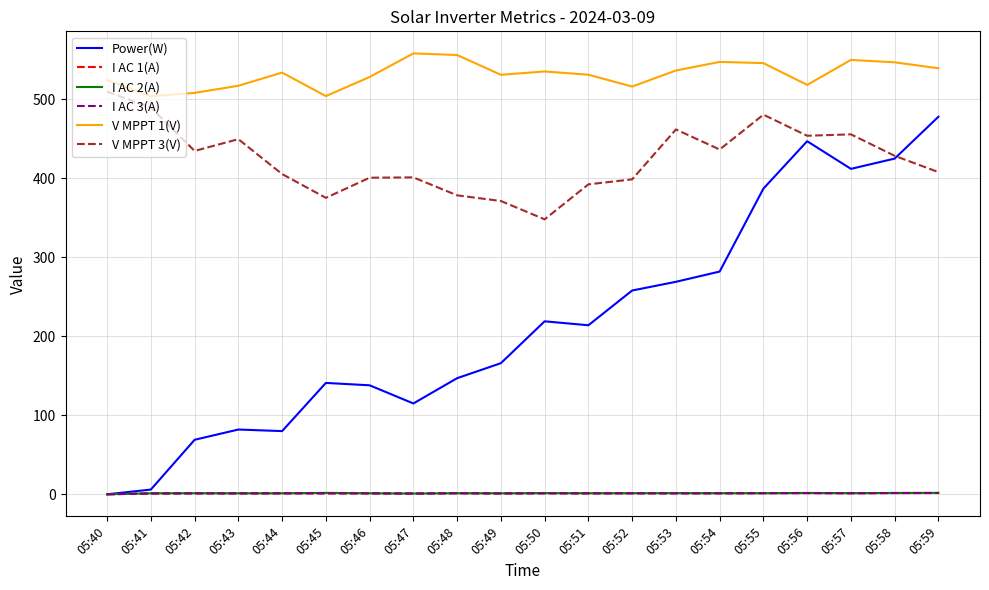

True or false: Power(W) has a value of 425.0 at 05:58.

True